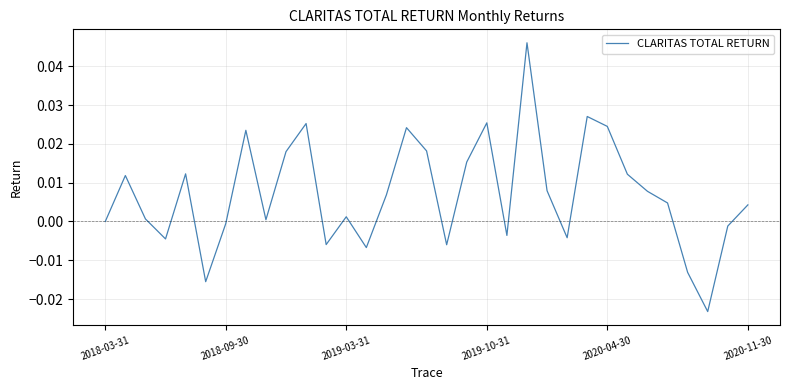

Does the chart have visible grid lines?

Yes